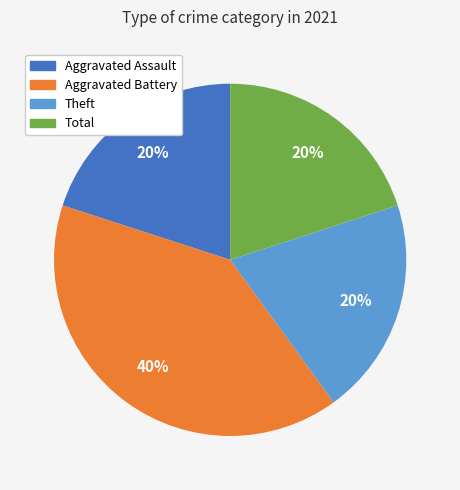

To the nearest percent, what is the difference between the largest and smallest slice percentages?

20%